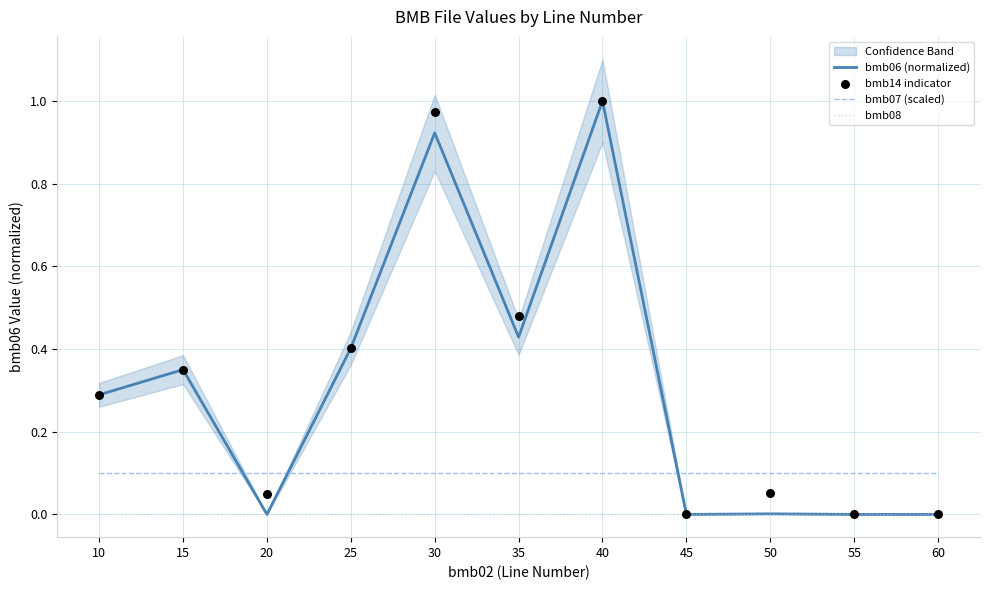

At how many categories does at least one series exceed 0?

11